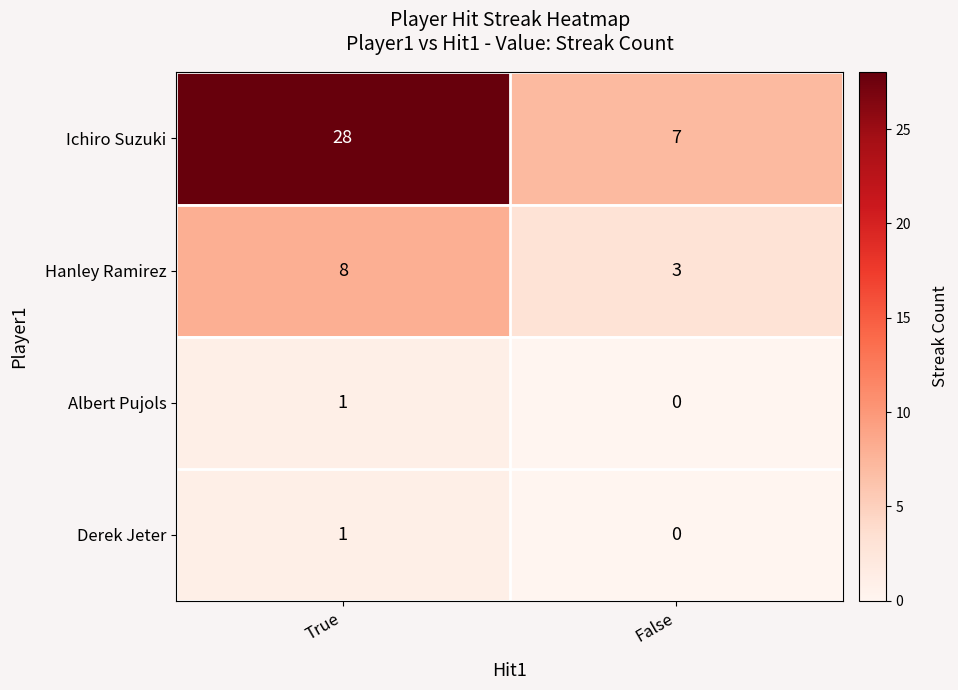

What is the sum of the Ichiro Suzuki values at True and False?

35